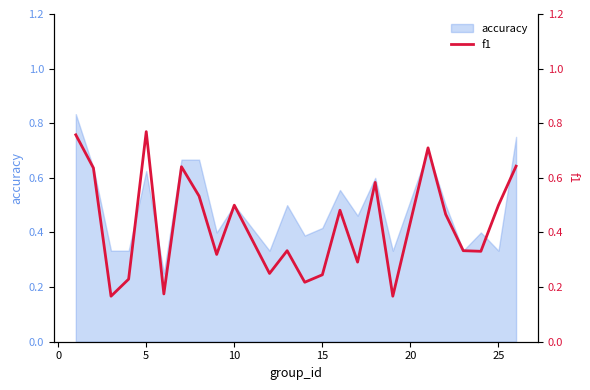

How many points are higher than both their immediate neighbors (excluding endpoints)?

7